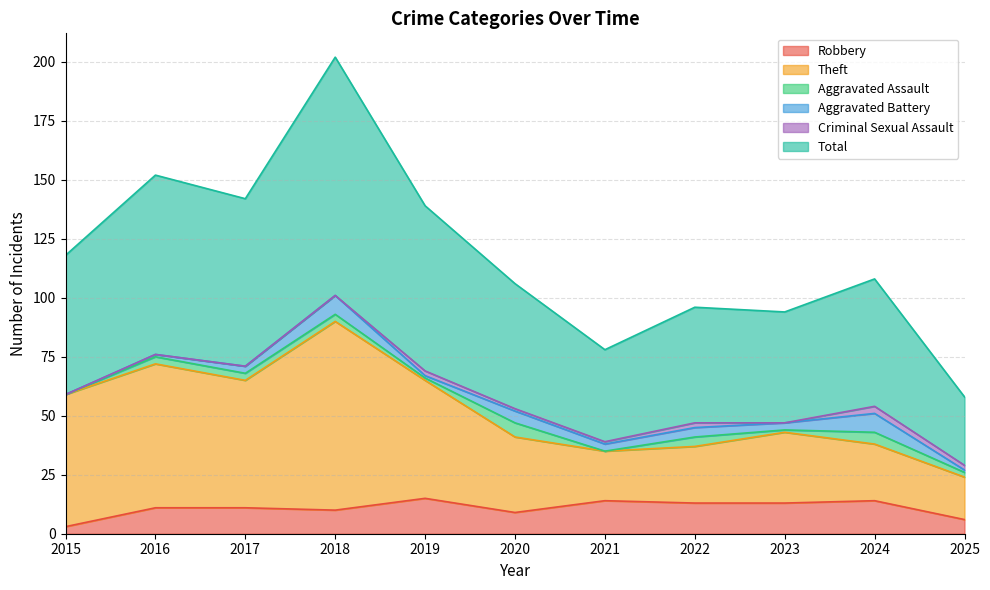

Which series has the largest total across all categories?

Total